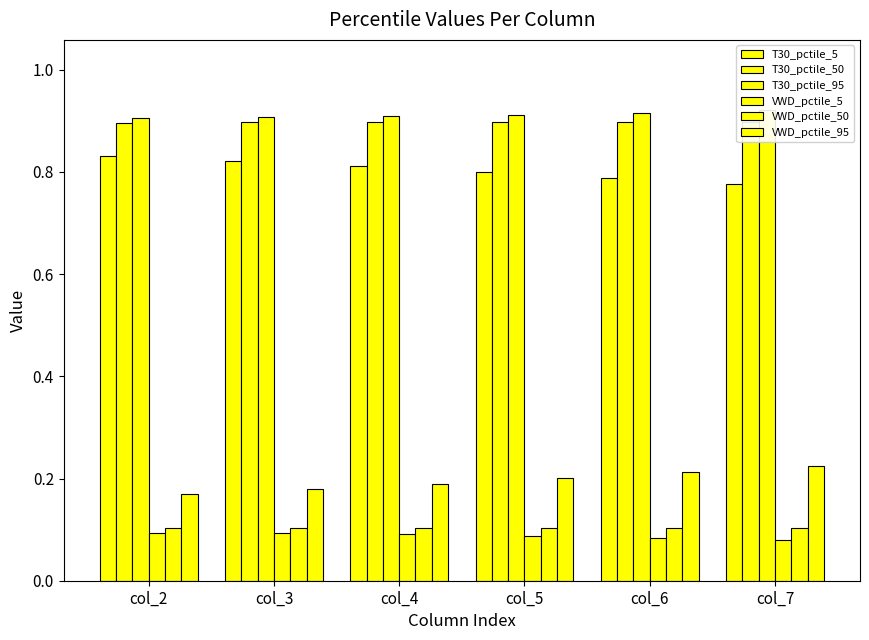

The value of VWD_pctile_5 at col_3 is 0.1. True or false?

False